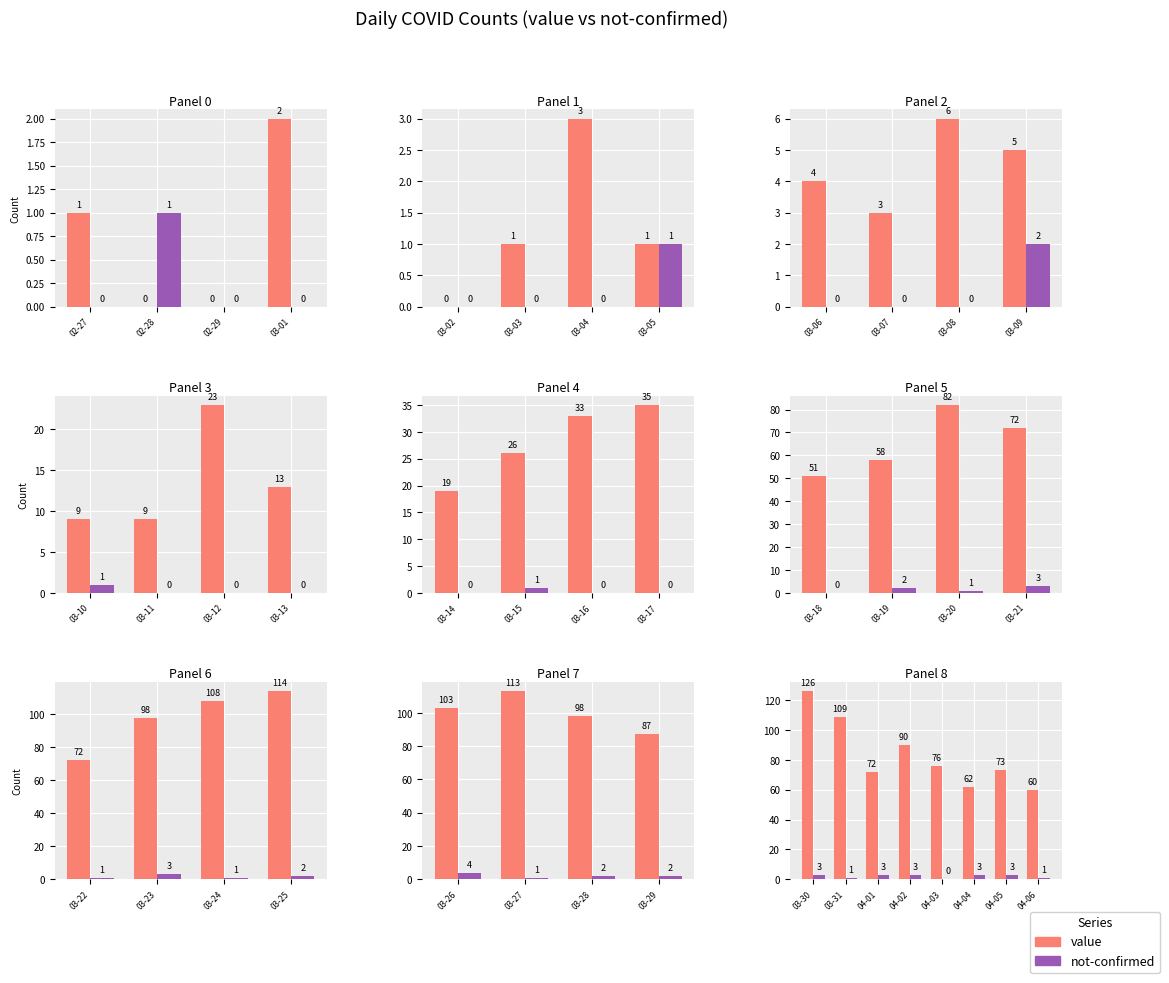

Are the bars grouped side by side (vs. stacked)?

Yes